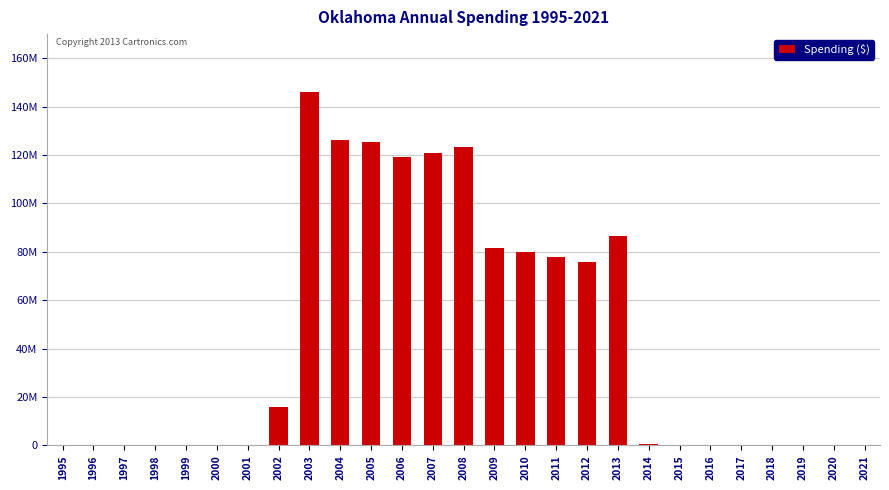

What is the average value?

43700902